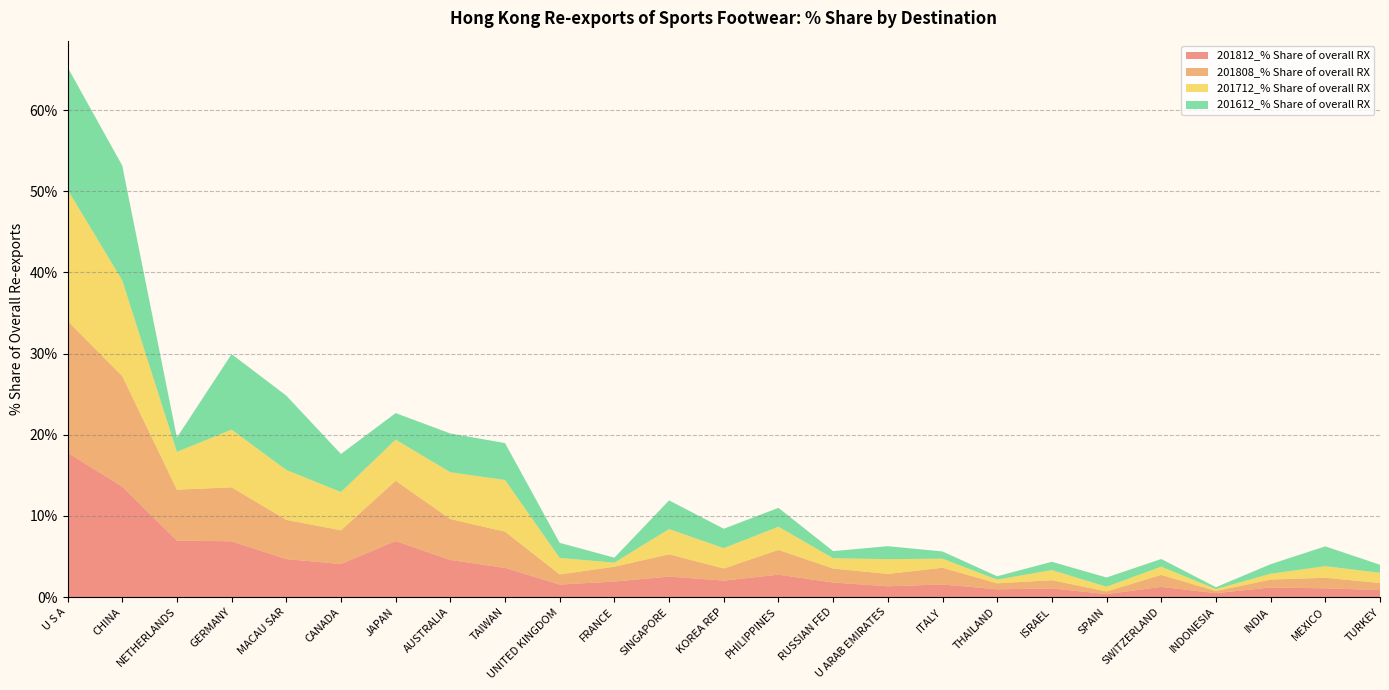

Reading left to right, what are all the values shown in this chart?

201812_% Share of overall RX: U S A=17.8	CHINA=13.6	NETHERLANDS=7.0	GERMANY=6.9	MACAU SAR=4.7	CANADA=4.1	JAPAN=6.9	AUSTRALIA=4.6	TAIWAN=3.6	UNITED KINGDOM=1.5	FRANCE=1.9	SINGAPORE=2.5	KOREA REP=2.0	PHILIPPINES=2.8	RUSSIAN FED=1.8	U ARAB EMIRATES=1.3	ITALY=1.5	THAILAND=0.9	ISRAEL=1.1	SPAIN=0.4	SWITZERLAND=1.2	INDONESIA=0.5	INDIA=1.2	MEXICO=1.1	TURKEY=0.9
201808_% Share of overall RX: U S A=16.2	CHINA=13.6	NETHERLANDS=6.3	GERMANY=6.7	MACAU SAR=4.8	CANADA=4.2	JAPAN=7.4	AUSTRALIA=5.0	TAIWAN=4.5	UNITED KINGDOM=1.2	FRANCE=1.8	SINGAPORE=2.8	KOREA REP=1.5	PHILIPPINES=3.1	RUSSIAN FED=1.7	U ARAB EMIRATES=1.5	ITALY=2.1	THAILAND=0.7	ISRAEL=1.0	SPAIN=0.3	SWITZERLAND=1.5	INDONESIA=0.3	INDIA=1.0	MEXICO=1.3	TURKEY=0.9
201712_% Share of overall RX: U S A=16.2	CHINA=11.8	NETHERLANDS=4.7	GERMANY=7.1	MACAU SAR=6.1	CANADA=4.7	JAPAN=5.1	AUSTRALIA=5.8	TAIWAN=6.4	UNITED KINGDOM=2.0	FRANCE=0.5	SINGAPORE=3.1	KOREA REP=2.5	PHILIPPINES=2.9	RUSSIAN FED=1.3	U ARAB EMIRATES=1.8	ITALY=1.1	THAILAND=0.5	ISRAEL=1.2	SPAIN=0.6	SWITZERLAND=1.0	INDONESIA=0.2	INDIA=0.7	MEXICO=1.4	TURKEY=1.3
201612_% Share of overall RX: U S A=15.1	CHINA=14.1	NETHERLANDS=1.8	GERMANY=9.3	MACAU SAR=9.2	CANADA=4.7	JAPAN=3.3	AUSTRALIA=4.8	TAIWAN=4.6	UNITED KINGDOM=1.9	FRANCE=0.6	SINGAPORE=3.5	KOREA REP=2.4	PHILIPPINES=2.3	RUSSIAN FED=0.9	U ARAB EMIRATES=1.6	ITALY=0.9	THAILAND=0.4	ISRAEL=1.0	SPAIN=1.1	SWITZERLAND=0.9	INDONESIA=0.2	INDIA=1.2	MEXICO=2.4	TURKEY=1.0